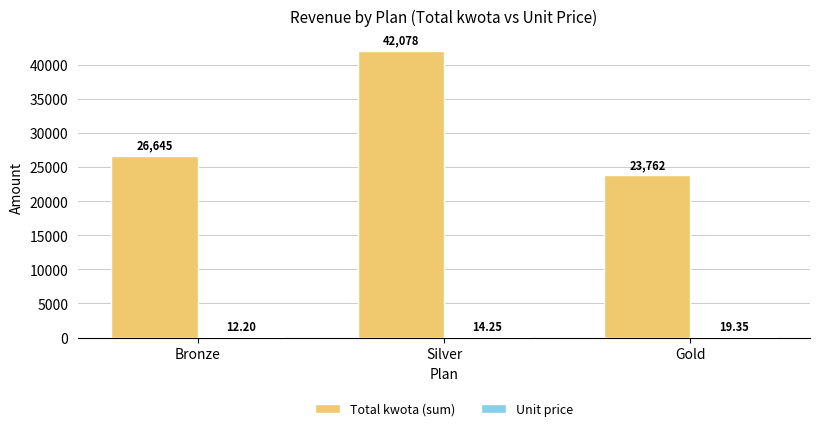

At which label is Total kwota (sum) closest to 32919?

Bronze